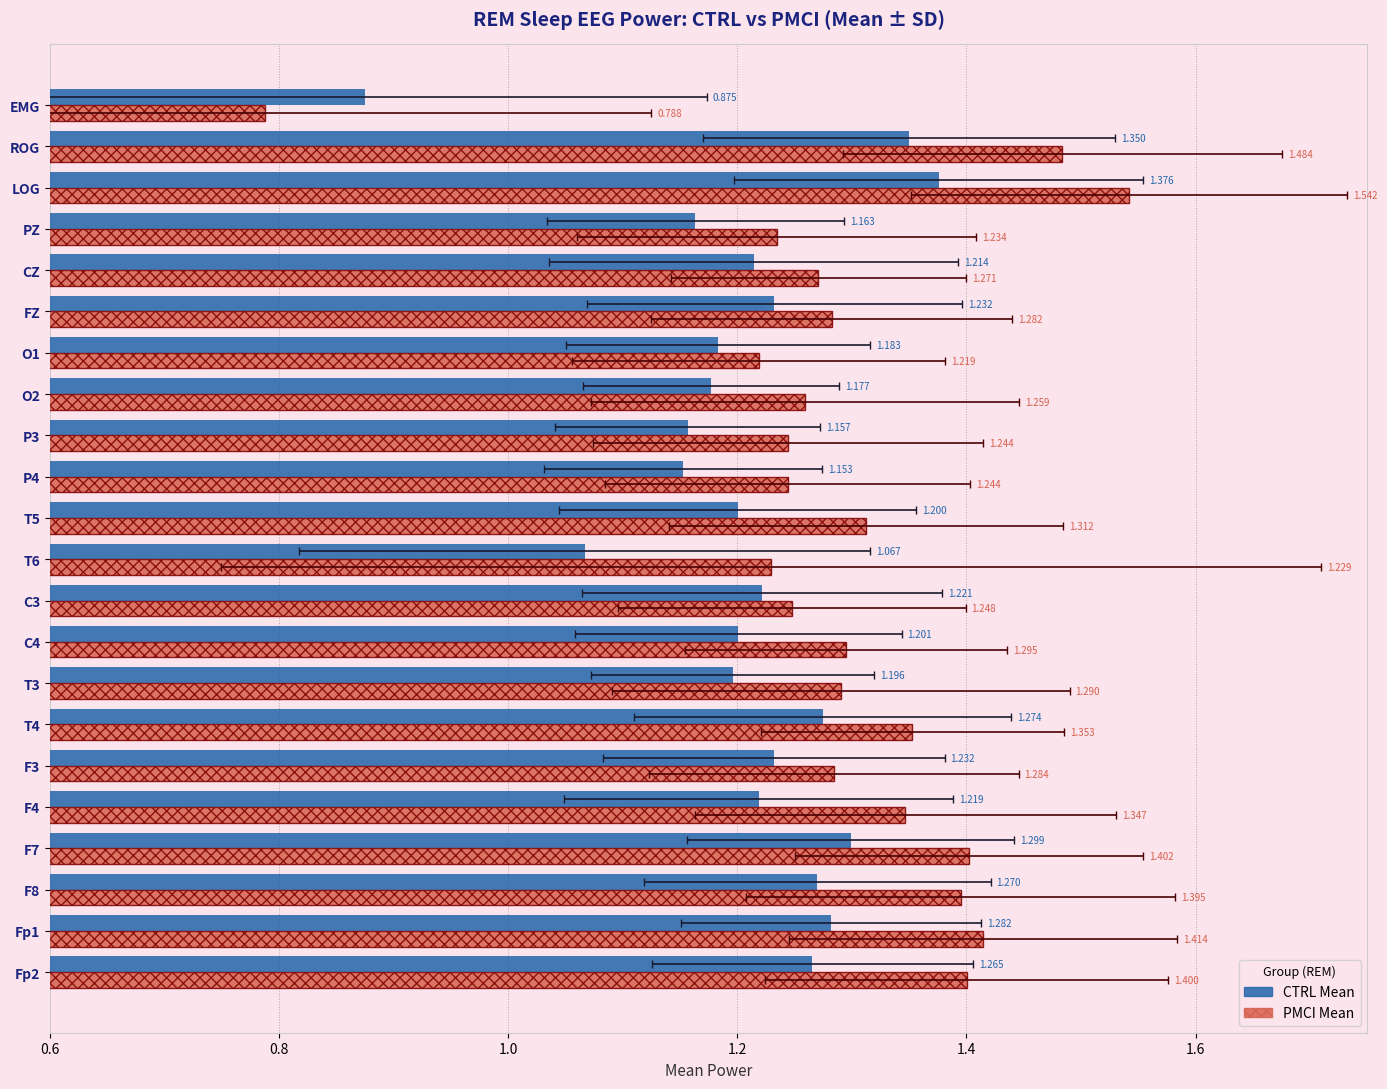

How many values in the CTRL Mean series are below 1?

1